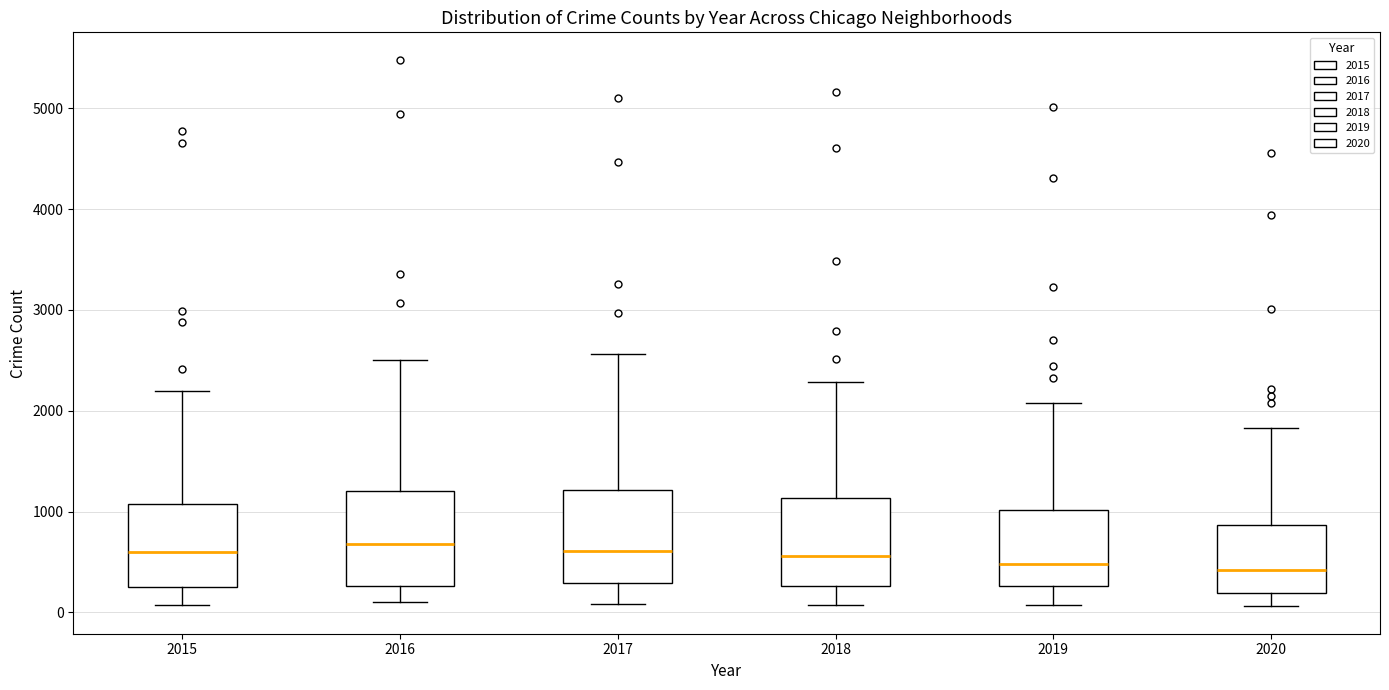

Where is the lower edge of the box at x = 2019 on the y-axis? The values are not printed on the chart, so give them approximately, as read against the axis.

300